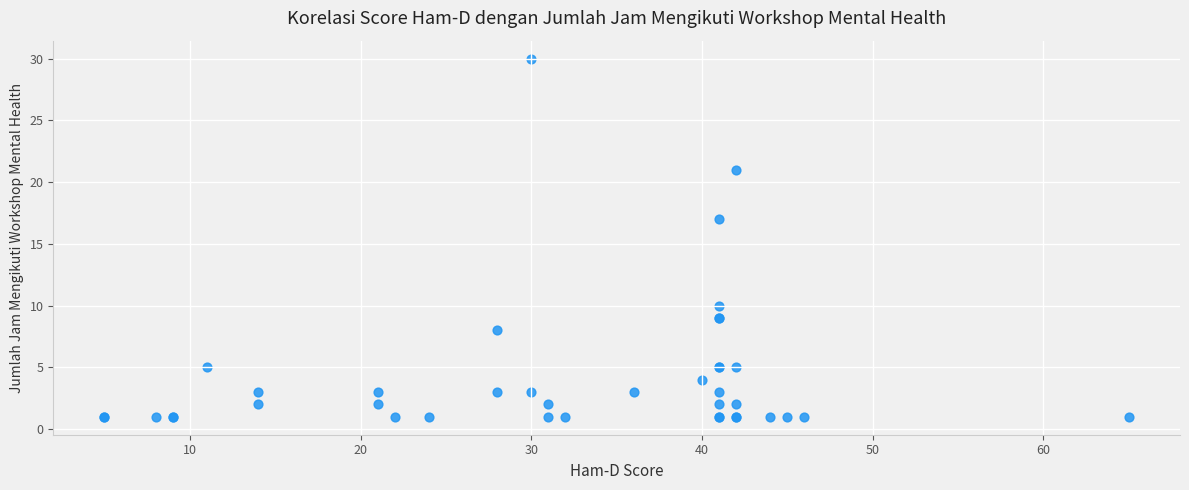

What Y value in the scatter plot is closest to 15?

17